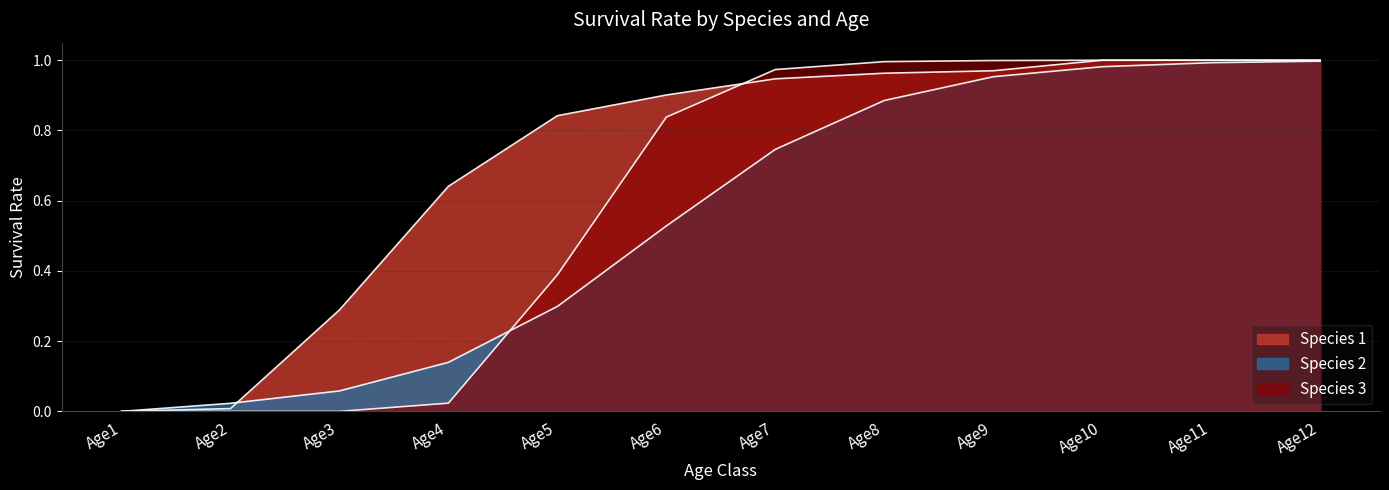

How many positive values does the Species 1 series have?

11